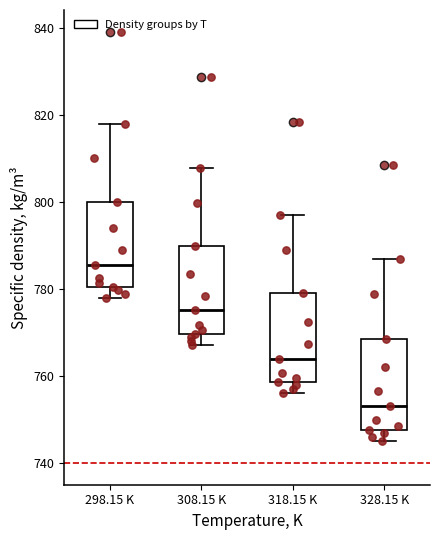

Which box's median line is the highest?

298.15 K